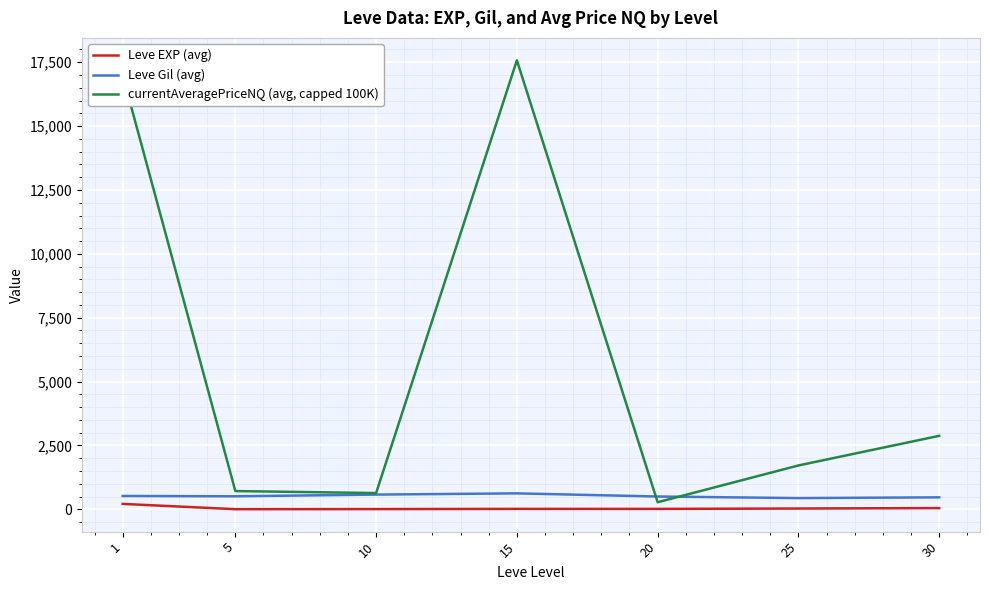

Which series has the widest spread of values?

currentAveragePriceNQ (avg, capped 100K)